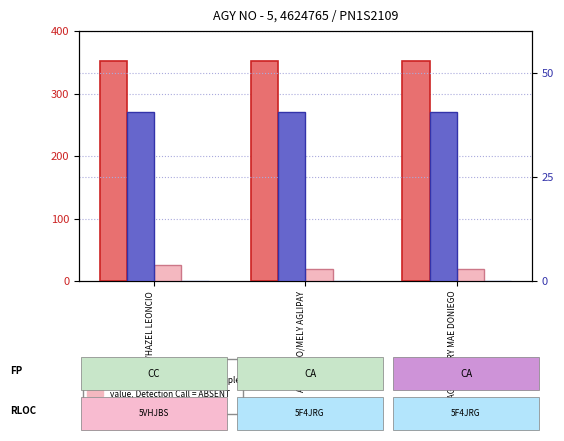

What is the sum of the value, Detection Call = ABSENT values at ALVARADO/MELY AGLIPAY and SANTIAGO/VALERY MAE DONIEGO?

40.0